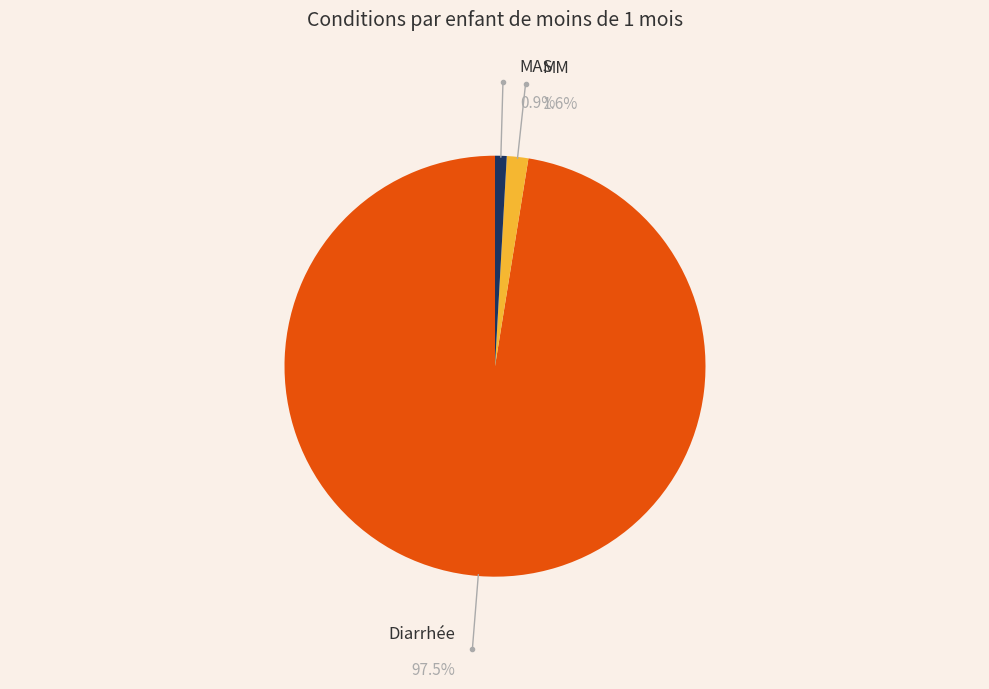

To the nearest percent, what is the combined percentage of MM and MAS?

3%